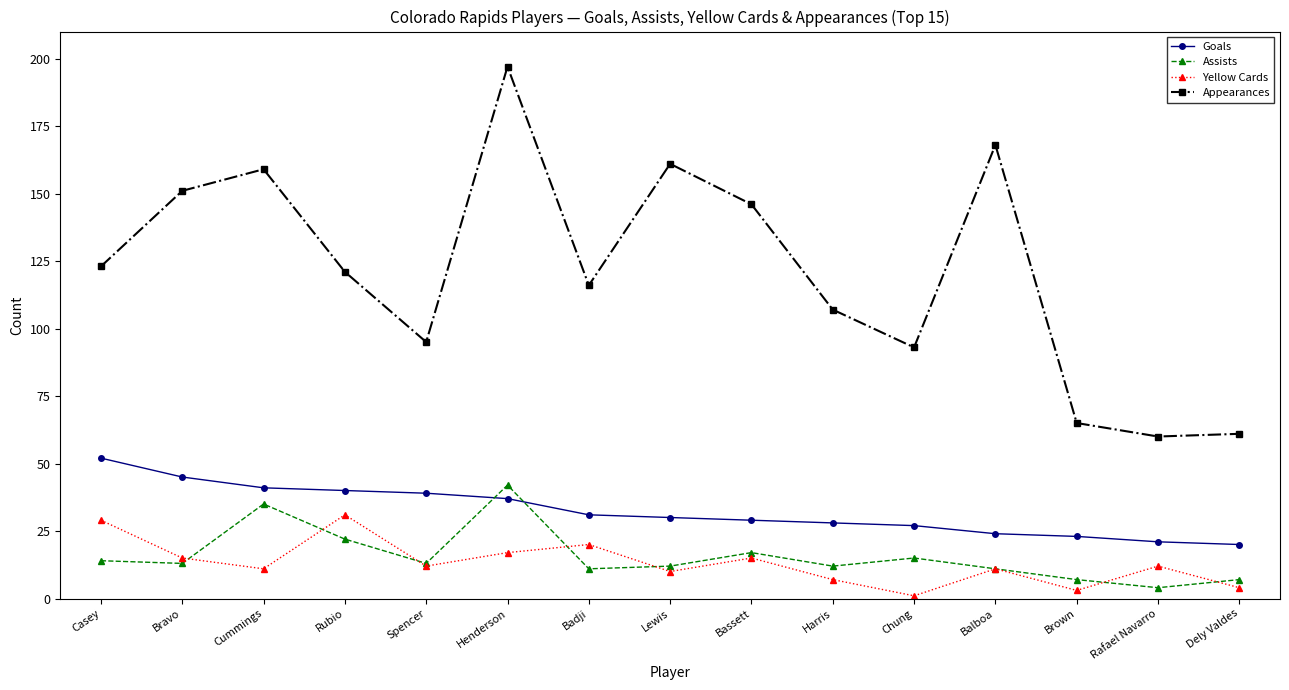

Count the number of data series in this chart.

4